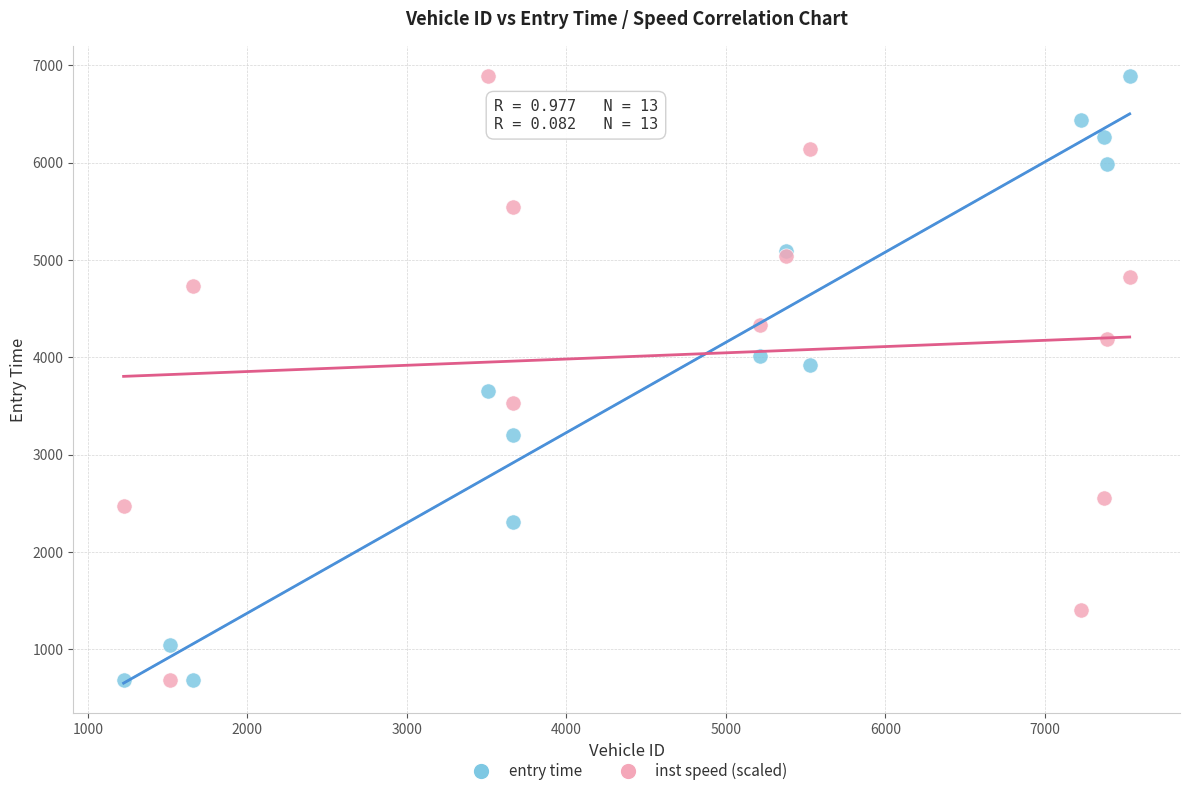

What is the X range (max minus min) for the scatter plot?

6307.0